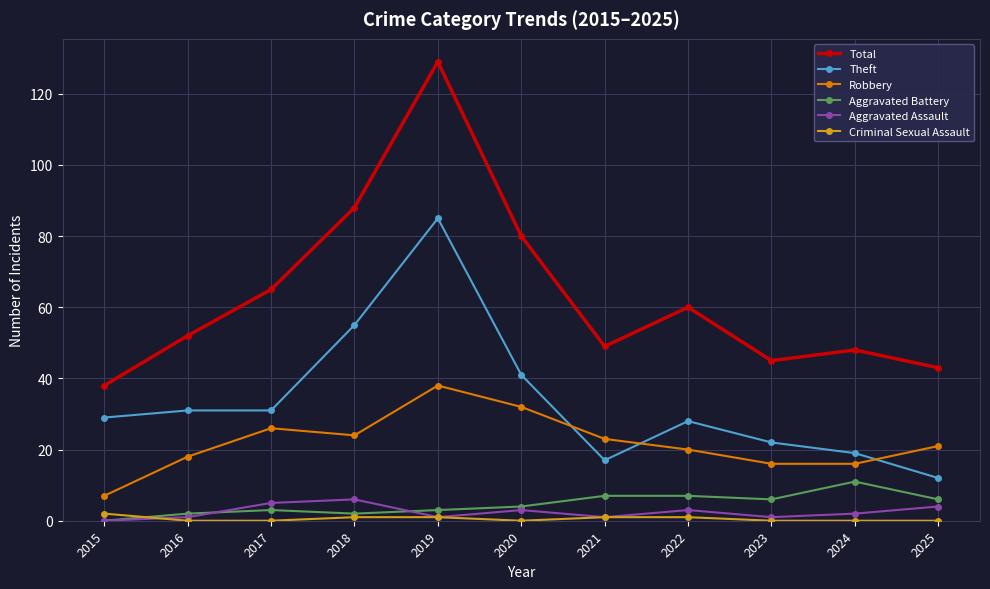

Which series changed the most between 2018 and 2025?

Total